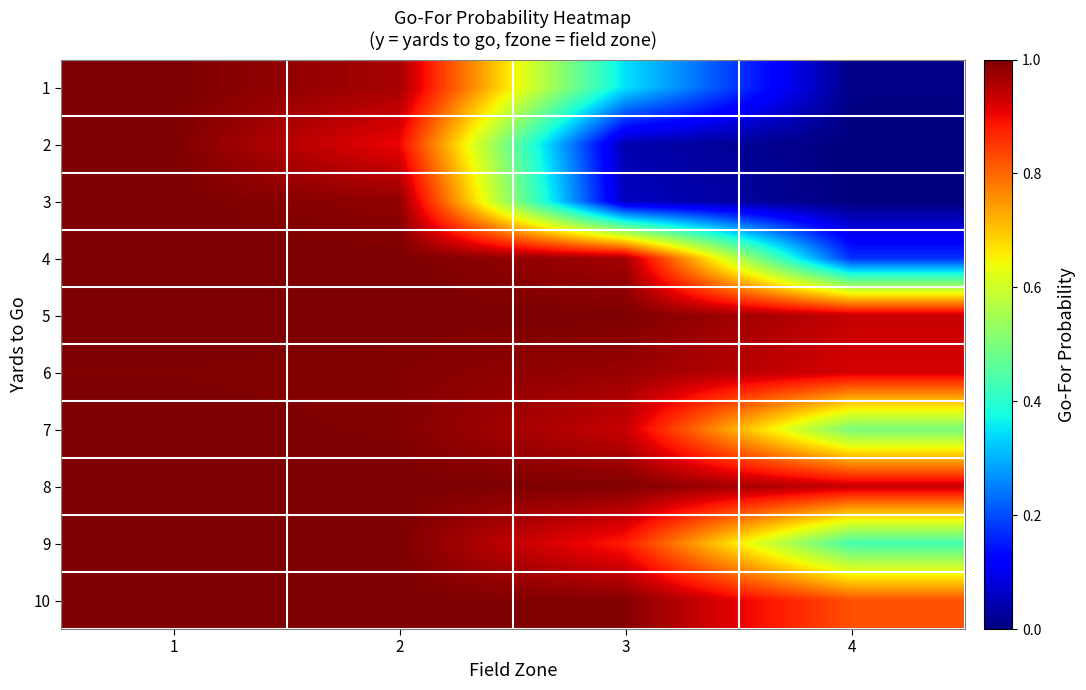

What is the greatest value displayed?

1.0